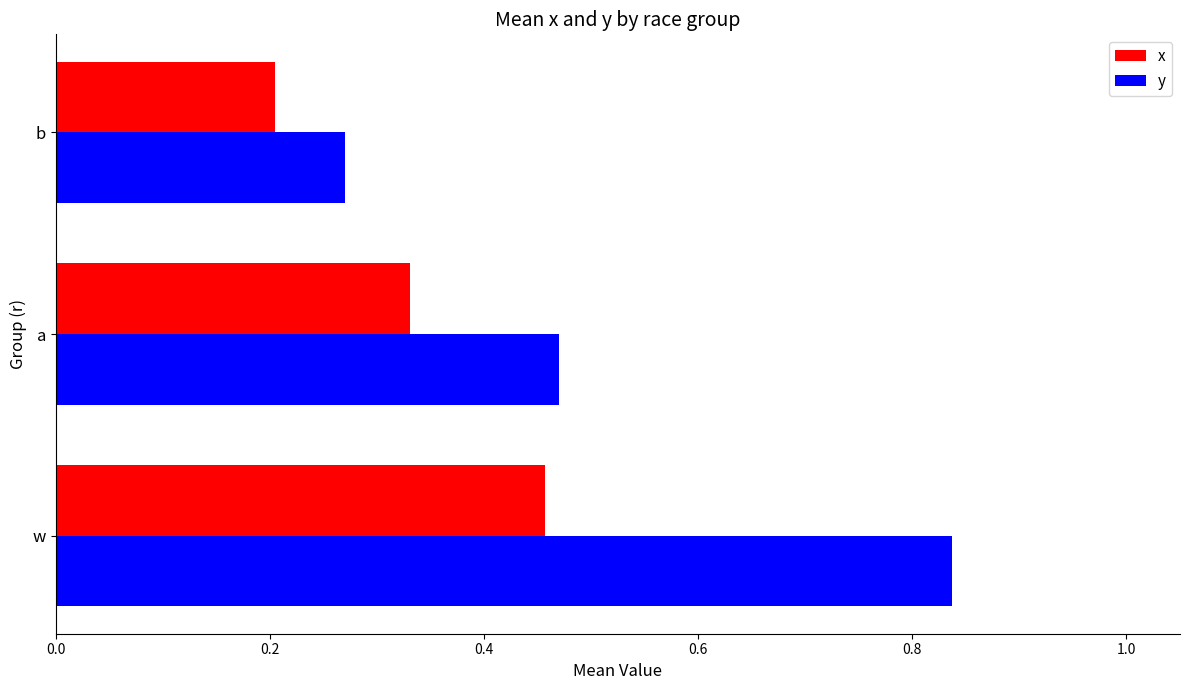

Rank the series at w from highest to lowest value.

y, x